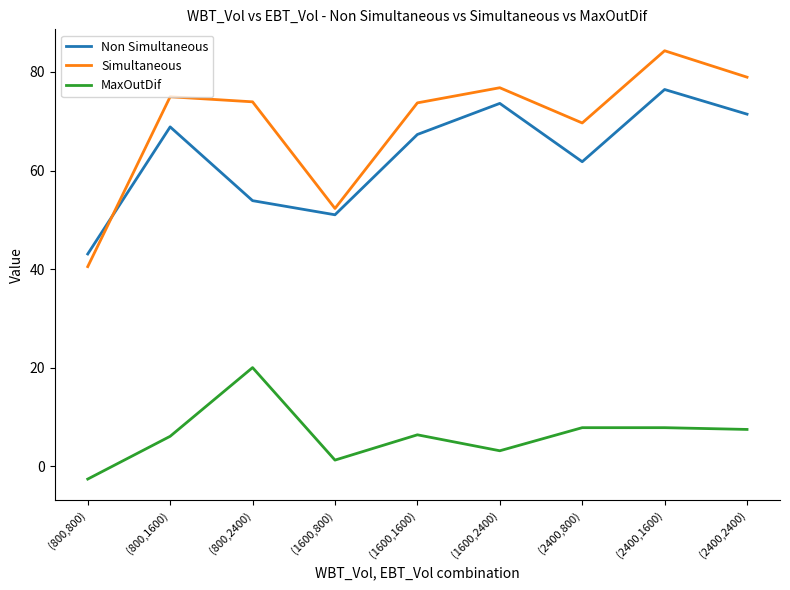

What is the sum of all Simultaneous values?

625.1